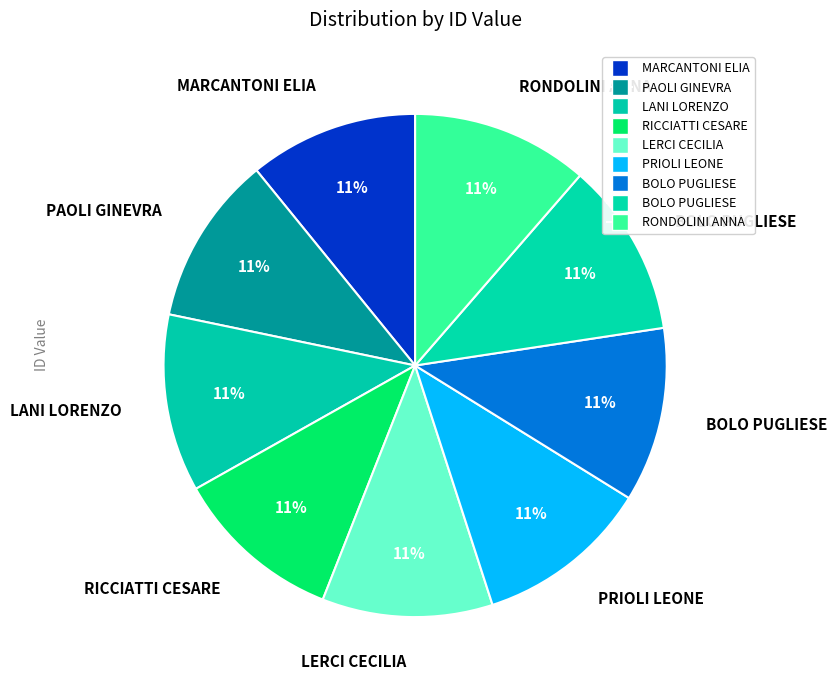

How many slices are in this pie chart?

9